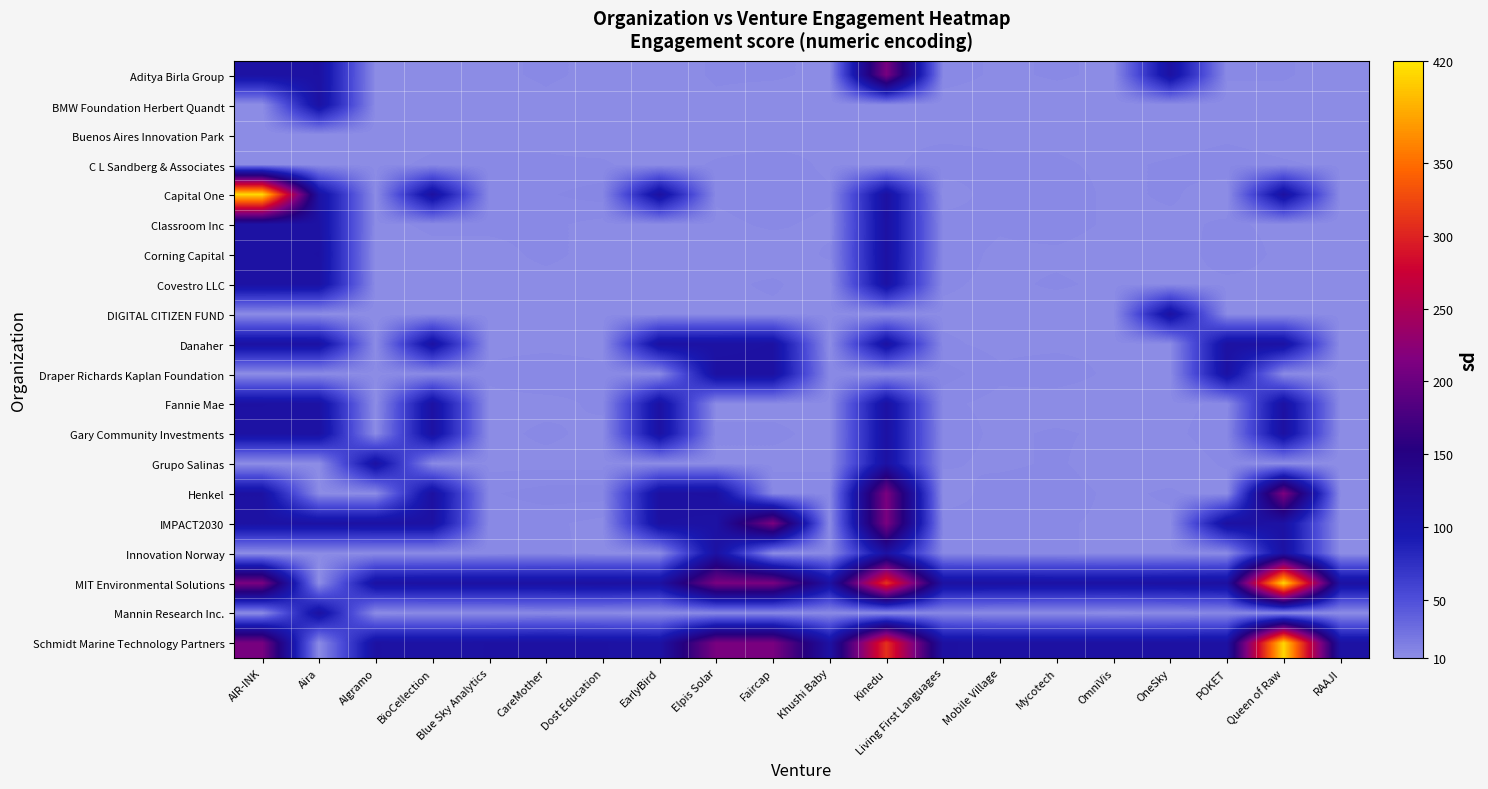

At which category is the sum across all series the highest?

Kinedu